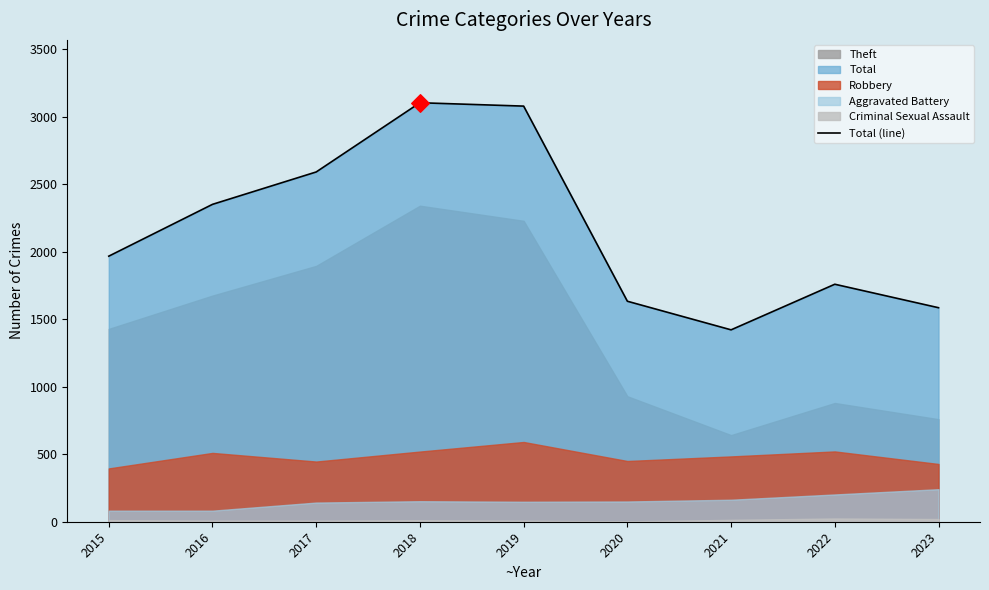

Which has a higher value, 2020 or 2017?

2017